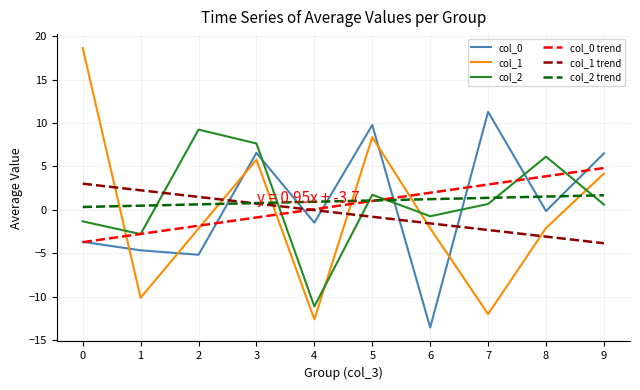

Which label corresponds to the smallest value in the chart?

6